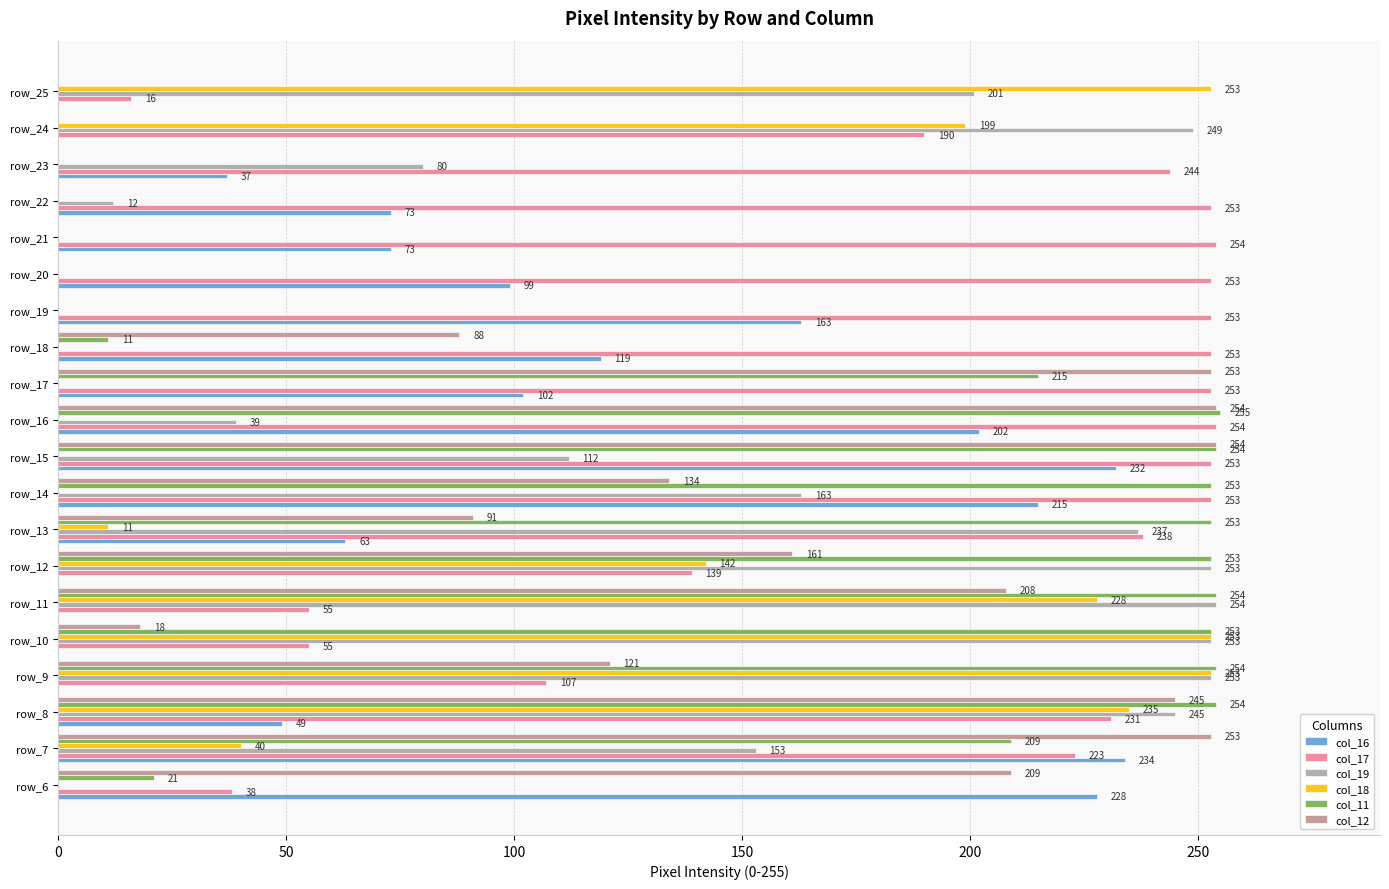

Reading left to right, transcribe all the data shown in this chart.

col_16: 228	234	49	0	0	0	0	63	215	232	202	102	119	163	99	73	73	37	0	0
col_17: 38	223	231	107	55	55	139	238	253	253	254	253	253	253	253	254	253	244	190	16
col_19: 0	153	245	253	253	254	253	237	163	112	39	0	0	0	0	0	12	80	249	201
col_18: 0	40	235	253	253	228	142	11	0	0	0	0	0	0	0	0	0	0	199	253
col_11: 21	209	254	254	253	254	253	253	253	254	255	215	11	0	0	0	0	0	0	0
col_12: 209	253	245	121	18	208	161	91	134	254	254	253	88	0	0	0	0	0	0	0